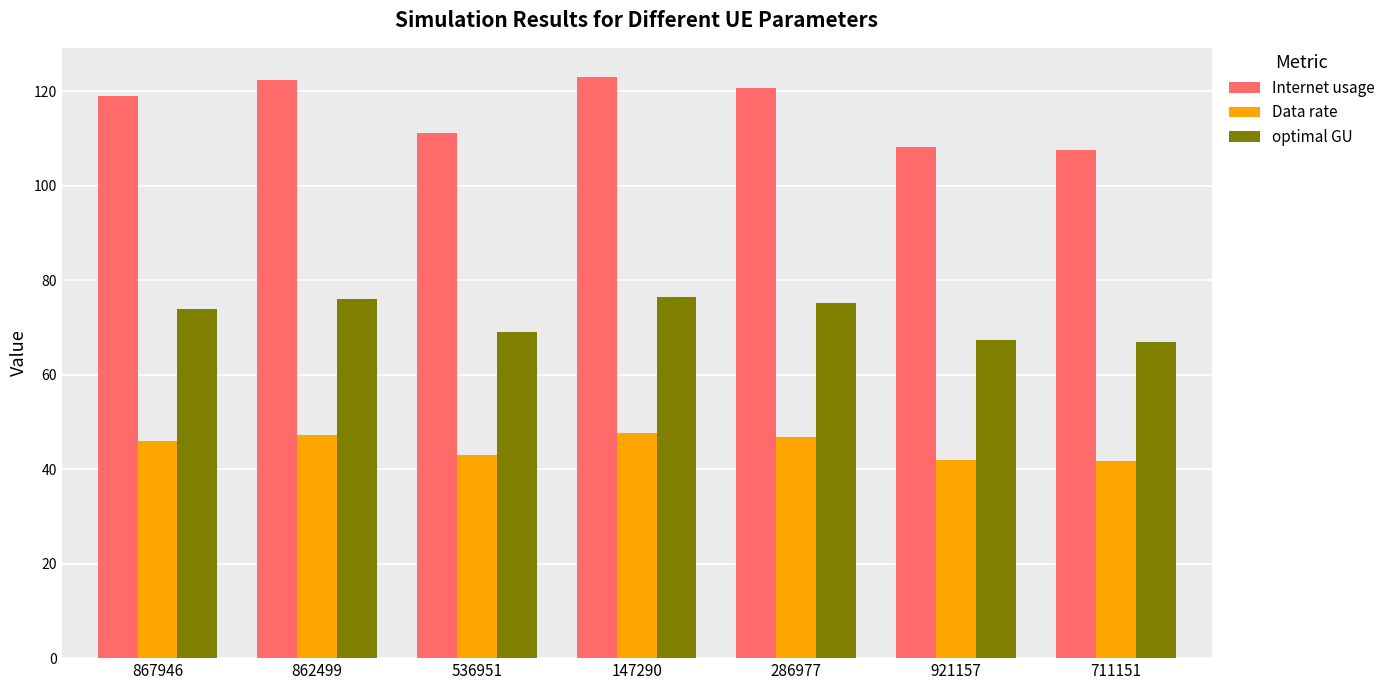

List the series in order of their peak value, highest first.

Internet usage, optimal GU, Data rate